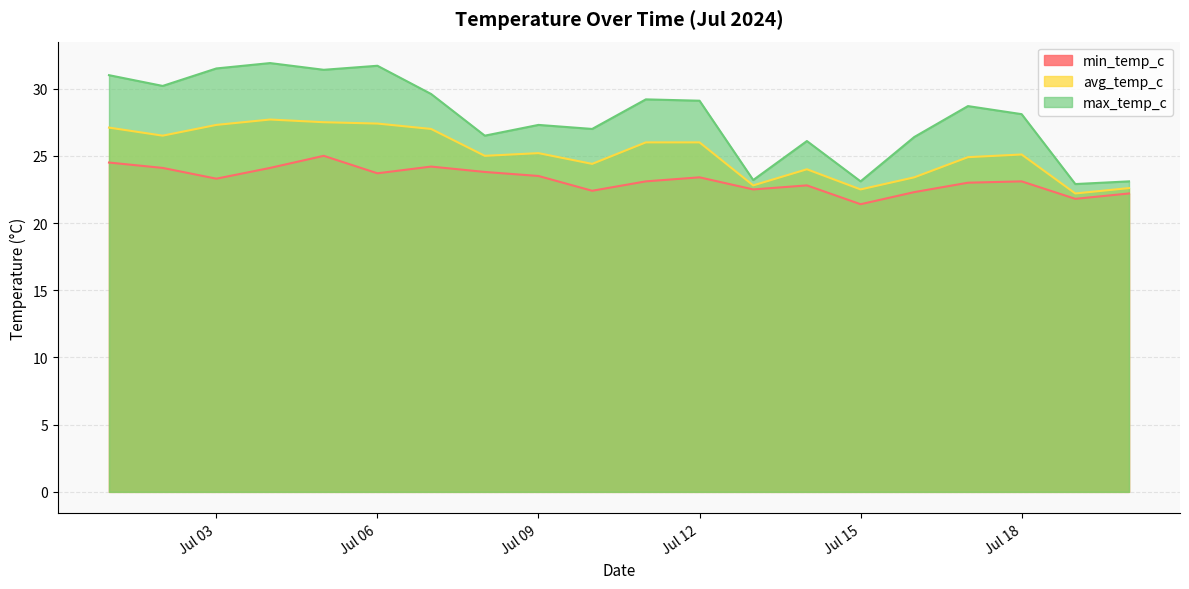

What is the difference between the avg_temp_c values at 2024-07-10 and 2024-07-04?

3.3